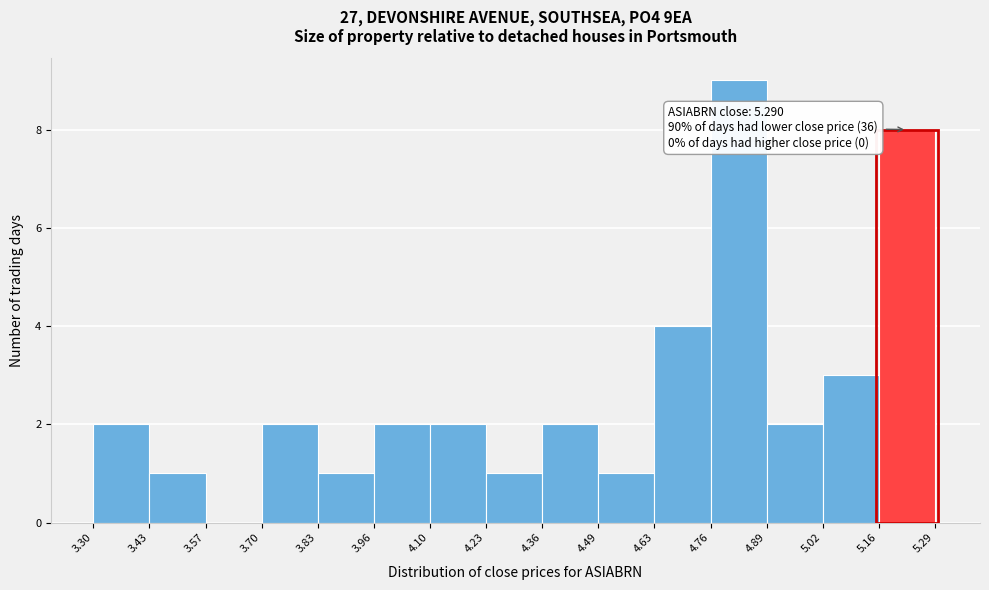

Over which range of the x-axis is the bar tallest?

4.76 to 4.89